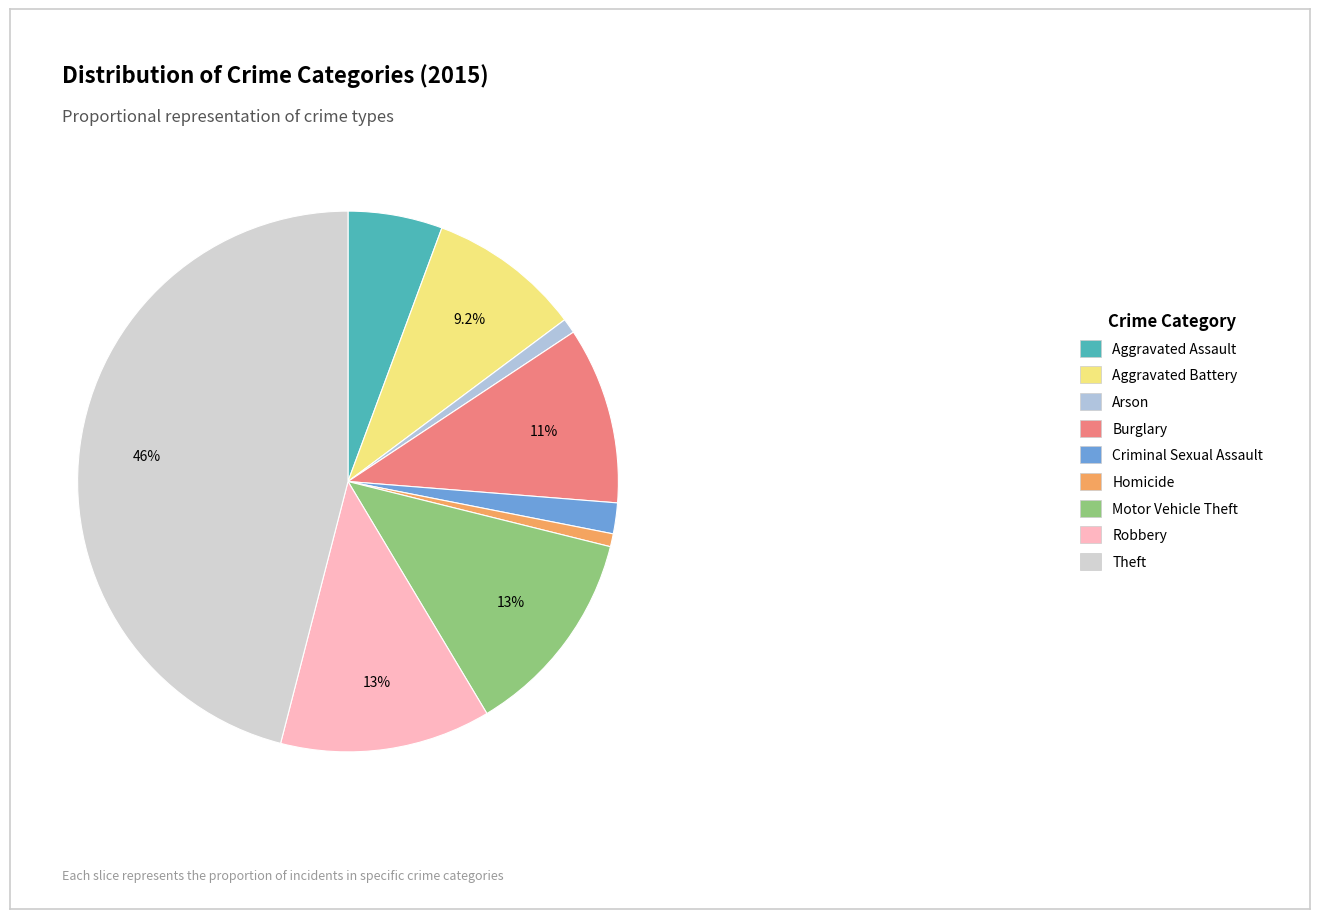

Count the number of slices in the pie.

9